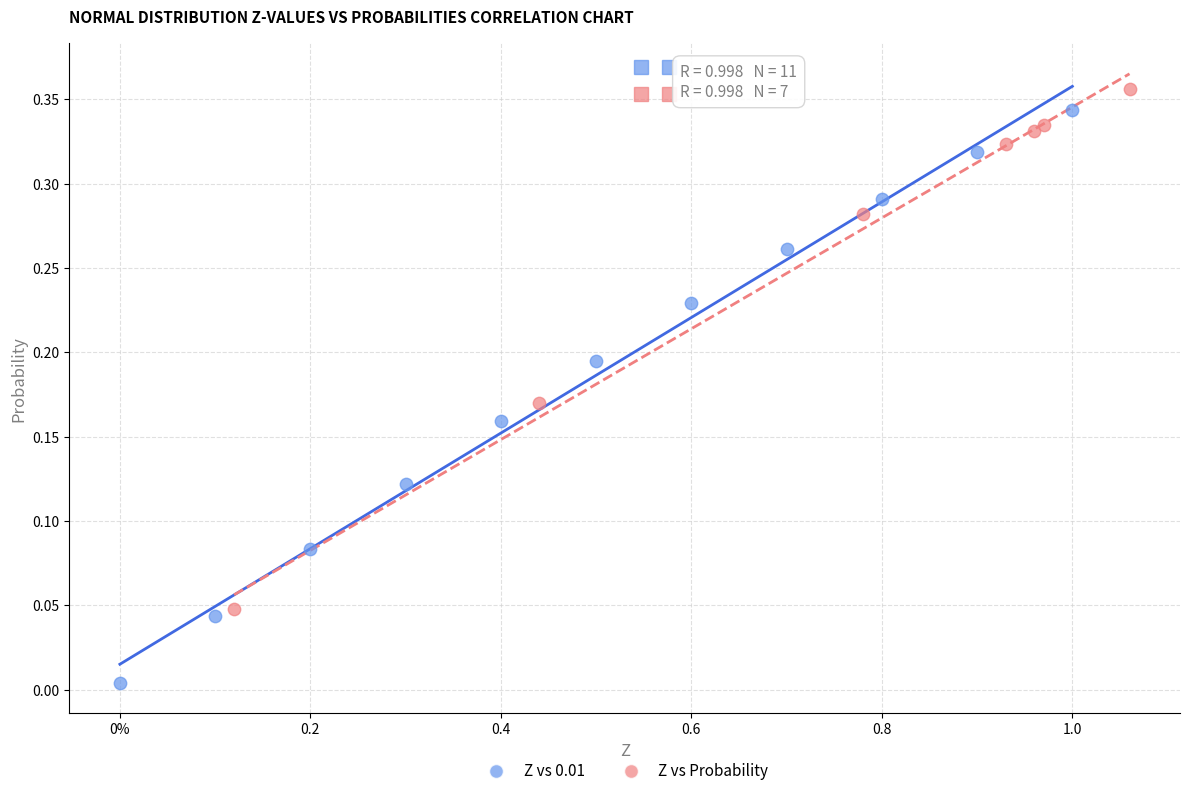

Which series has the widest spread of Y values?

Z vs 0.01